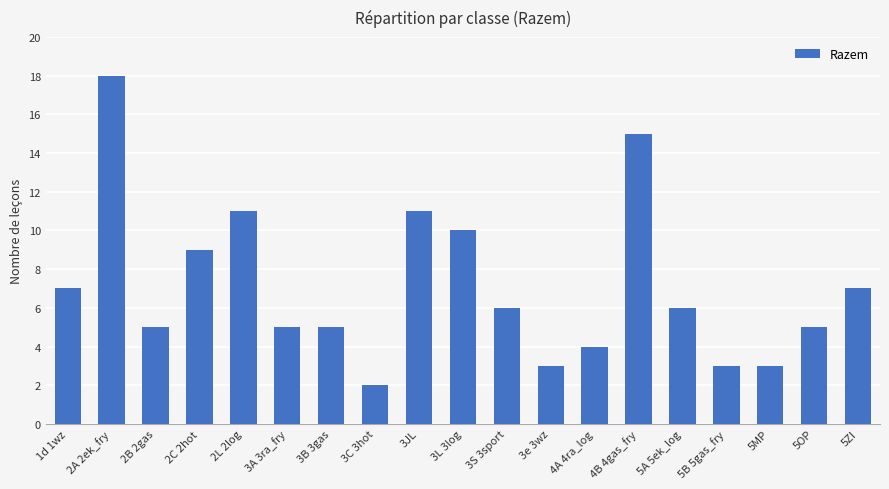

What is the label of the 6th bar from the left?

3A 3ra_fry